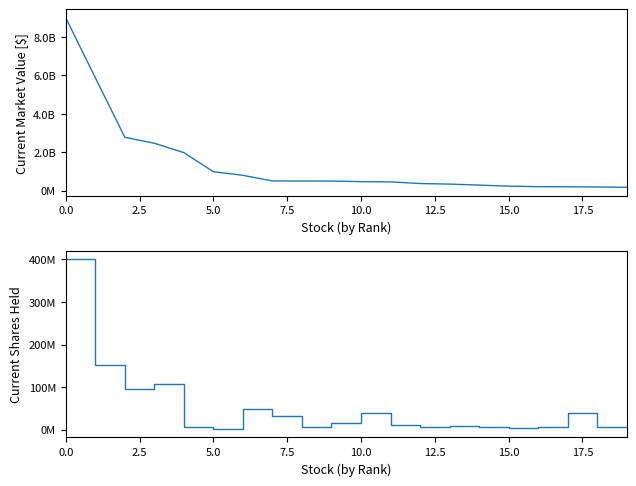

The Current Market Value series shows 210068965 at 9. True or false?

False